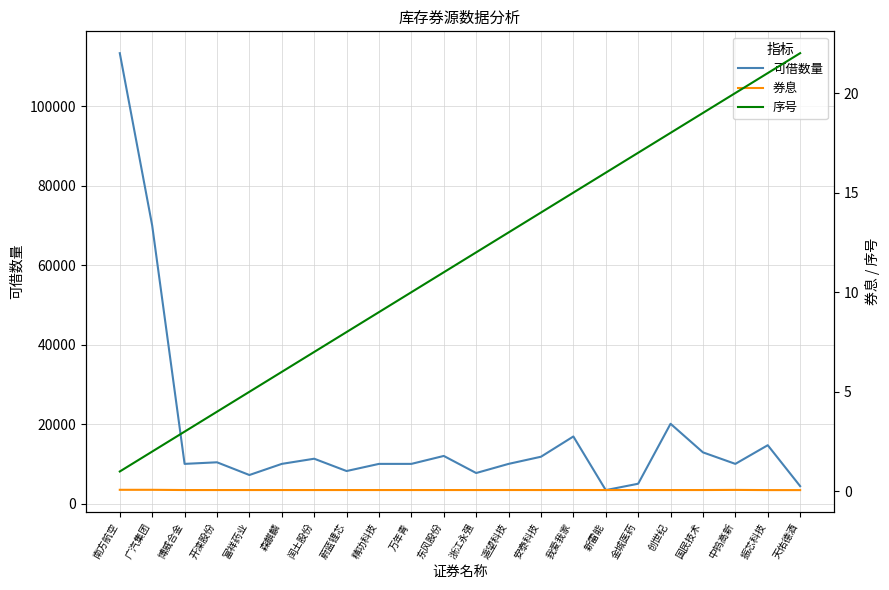

True or false: 序号 has more than 0 interior local peaks.

False